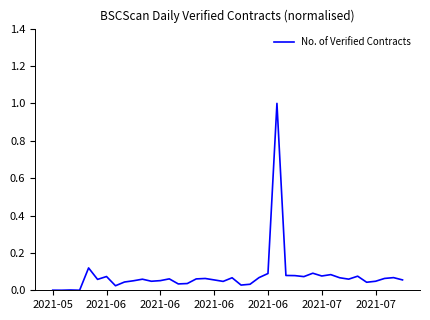

What is the greatest value displayed?

1.0